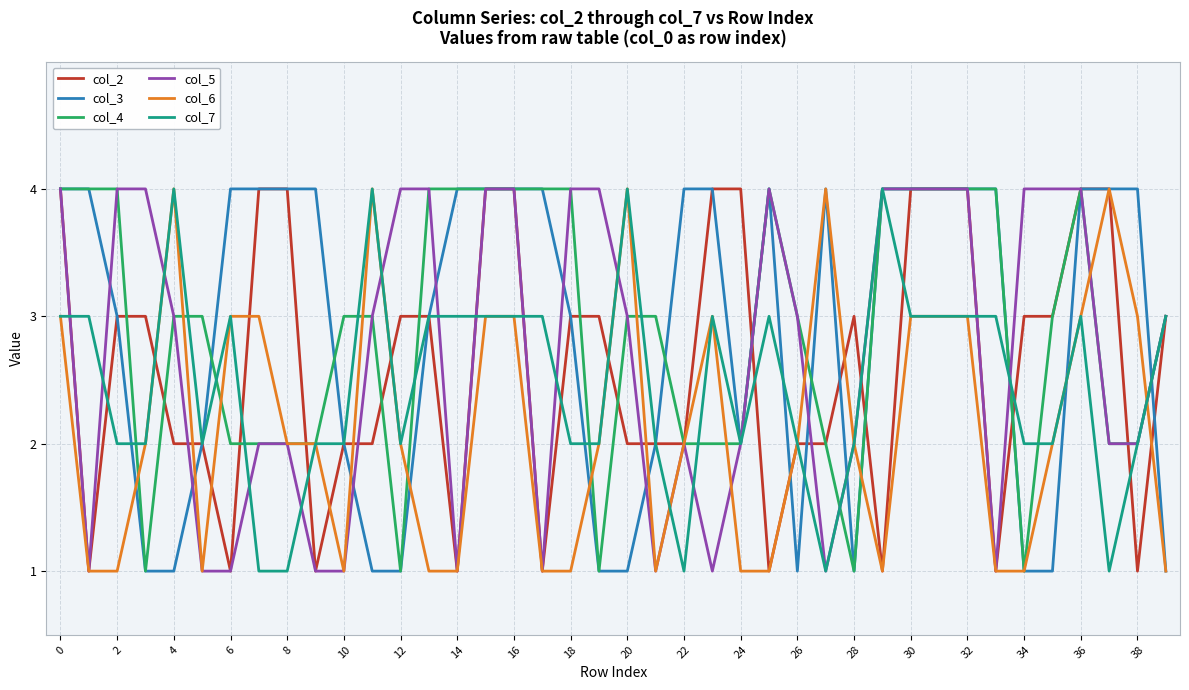

What is the maximum value for col_6?

4